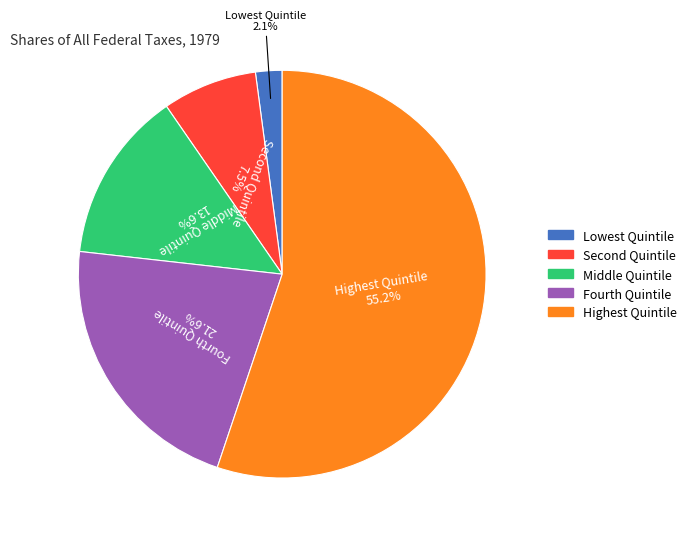

Which has a higher value, Fourth Quintile or Highest Quintile?

Highest Quintile